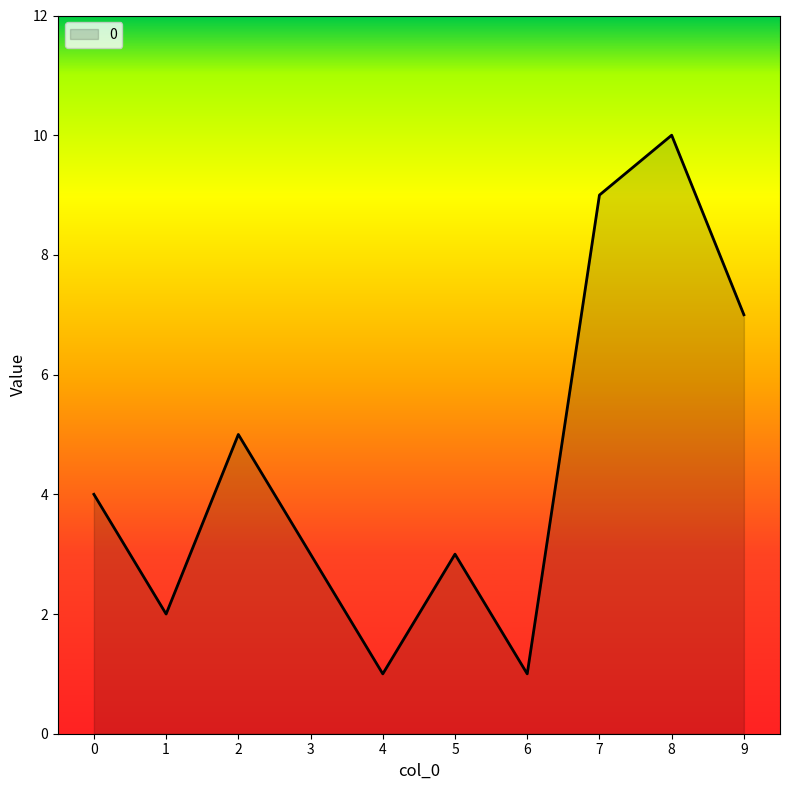

What is the ratio of the value at 3 to the value at 9?

0.4